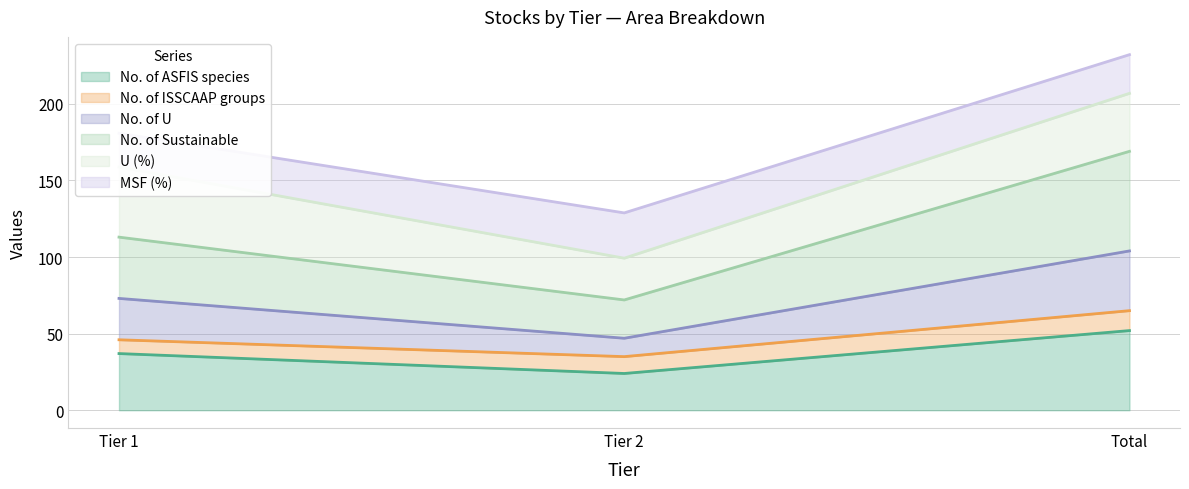

What is the total value across all series at Tier 2?

128.8